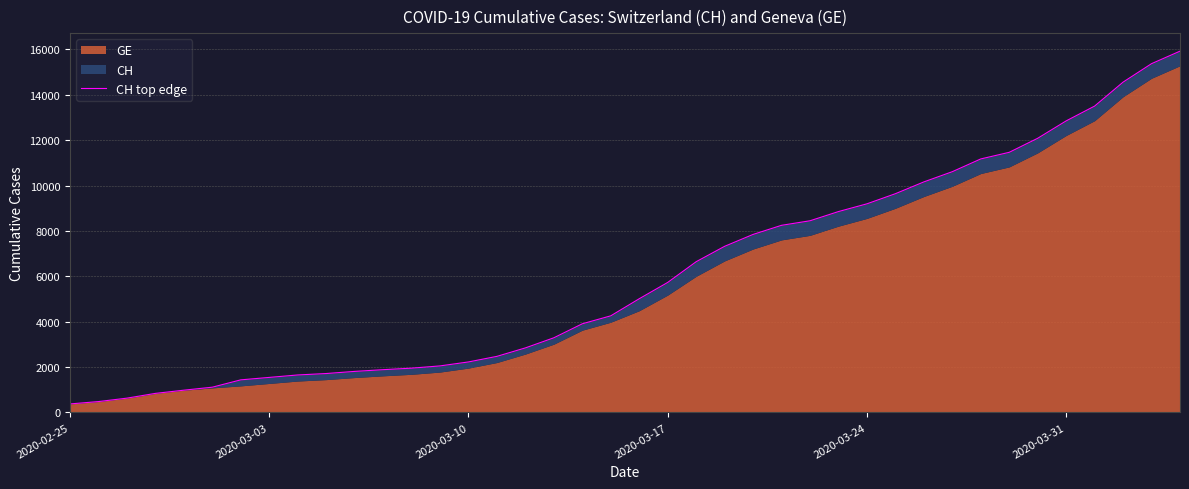

What is the average value?

6053